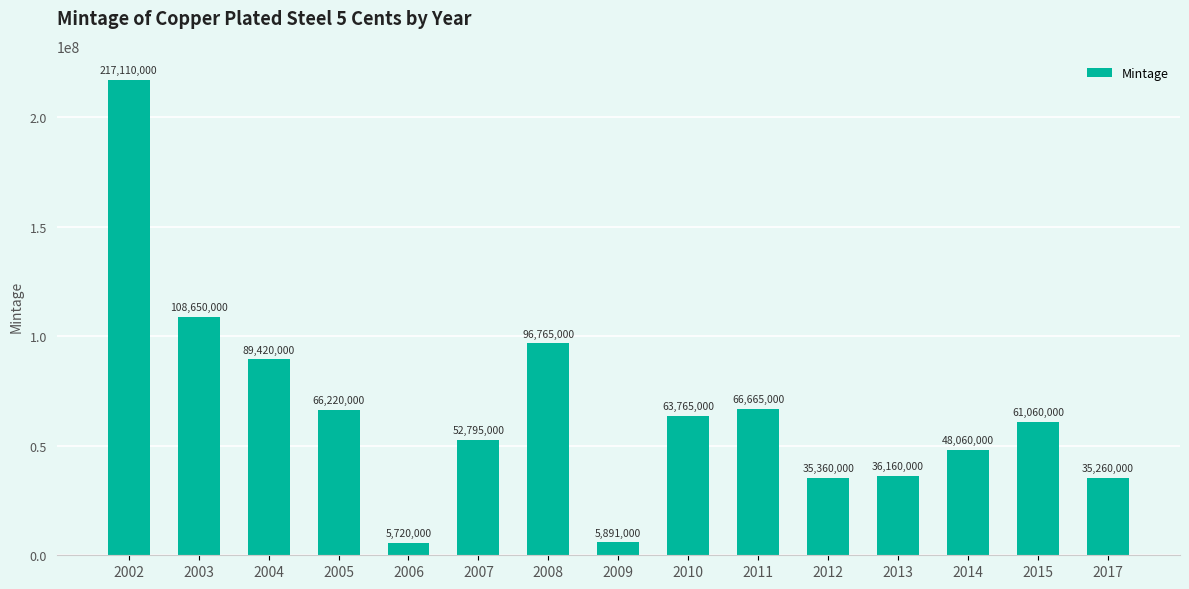

What is the difference between the values at 2006 and 2005?

60500000